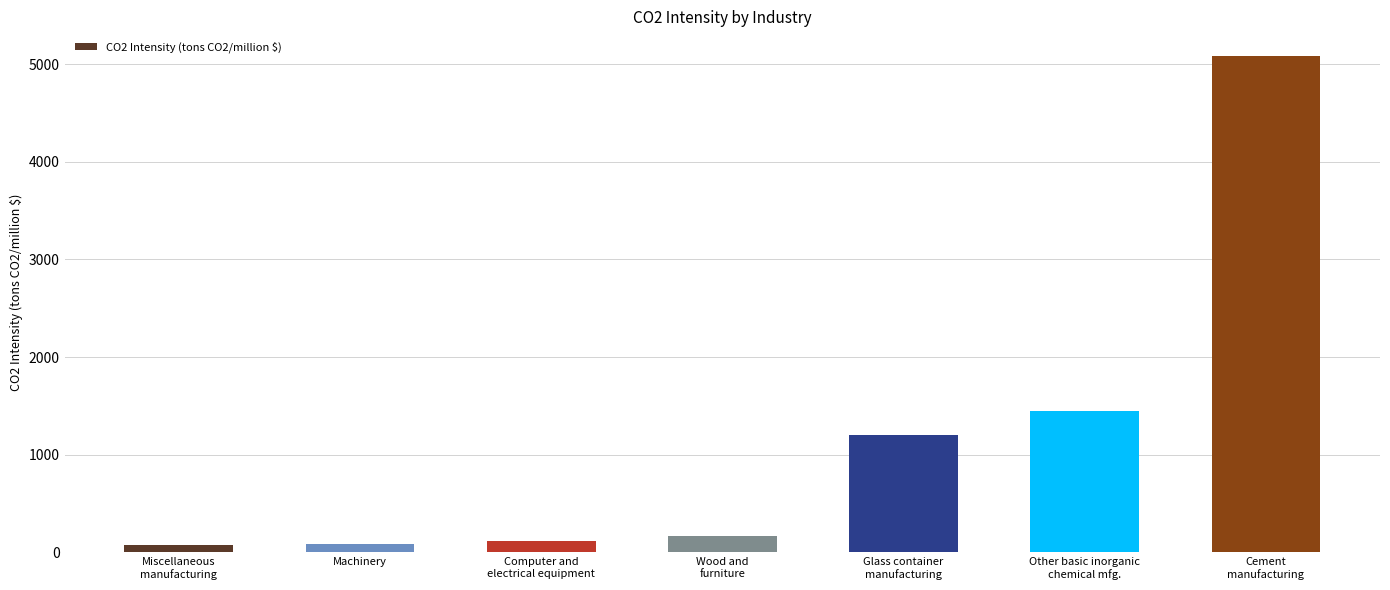

What is the sum of all values?

8172.9